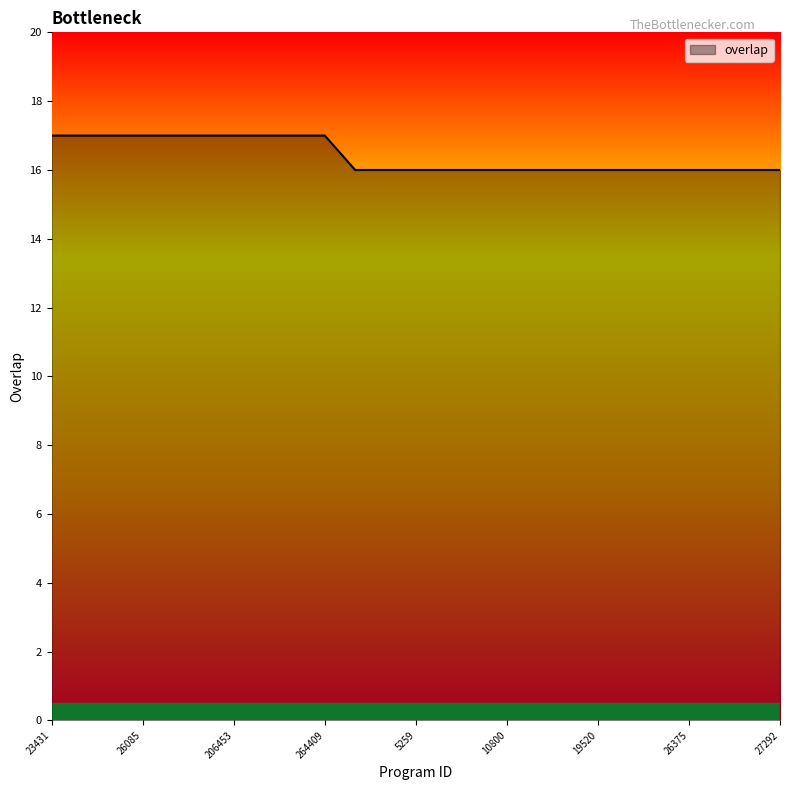

What is the difference between the maximum and minimum values?

1